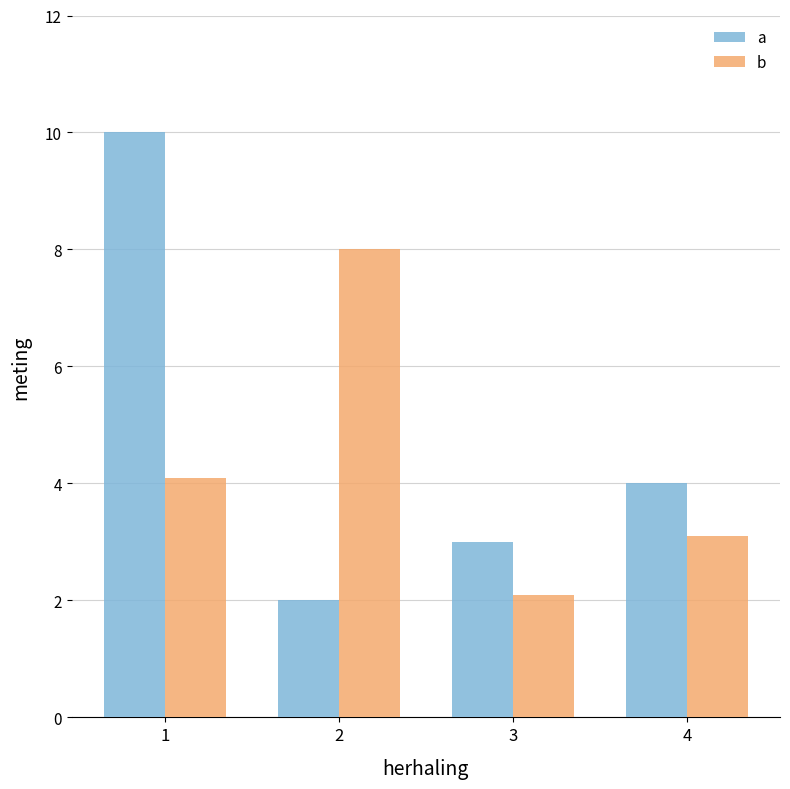

How many series are shown in this chart?

2